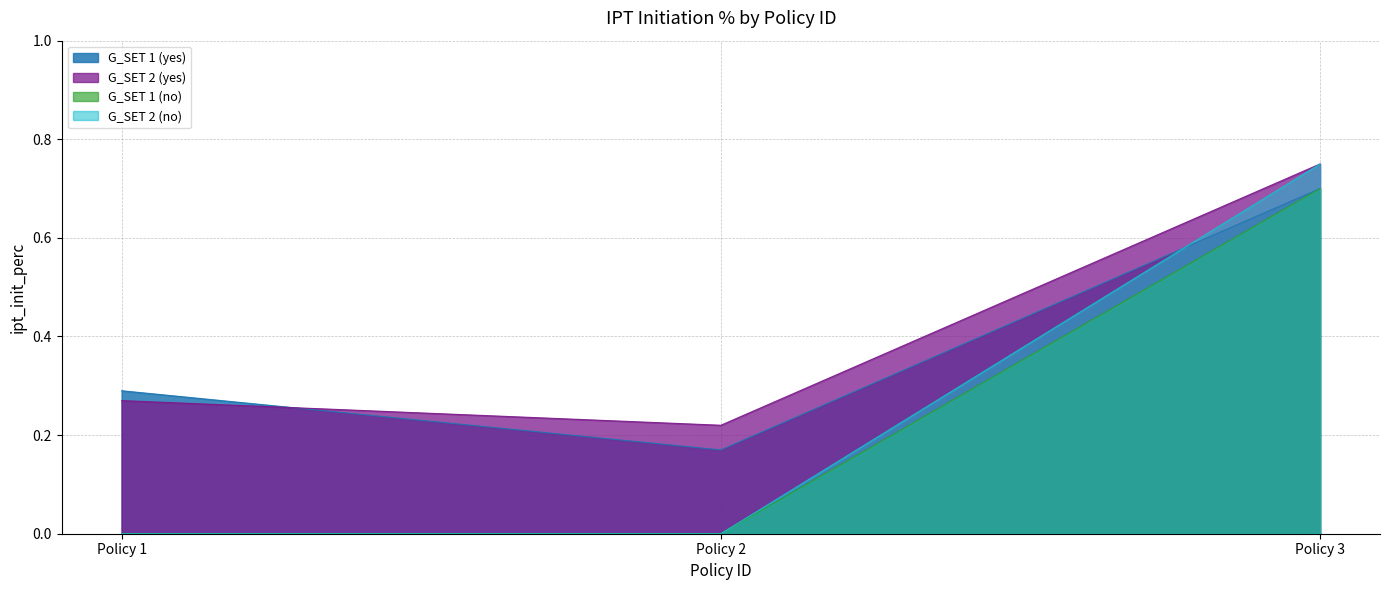

Which series has the widest spread of values?

G_SET 2 (no)